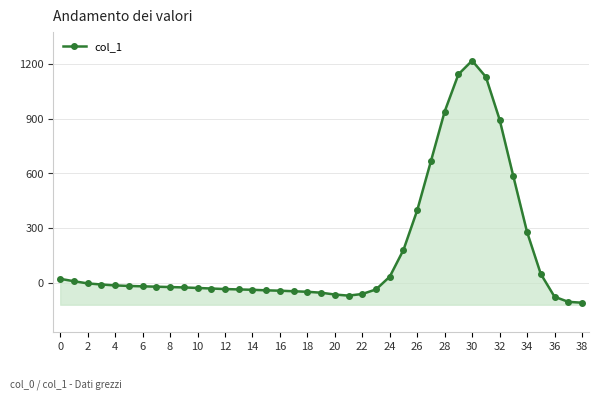

Reading right to left, what are all the values shown in this chart?

-110	-105	-77	48	278	584	895	1129	1218	1143	939	667	397	180	33	-37	-62	-71	-65	-55	-50	-47	-44	-42	-39	-37	-35	-32	-29	-26	-24	-22	-20	-18	-15	-10	-4	8	21